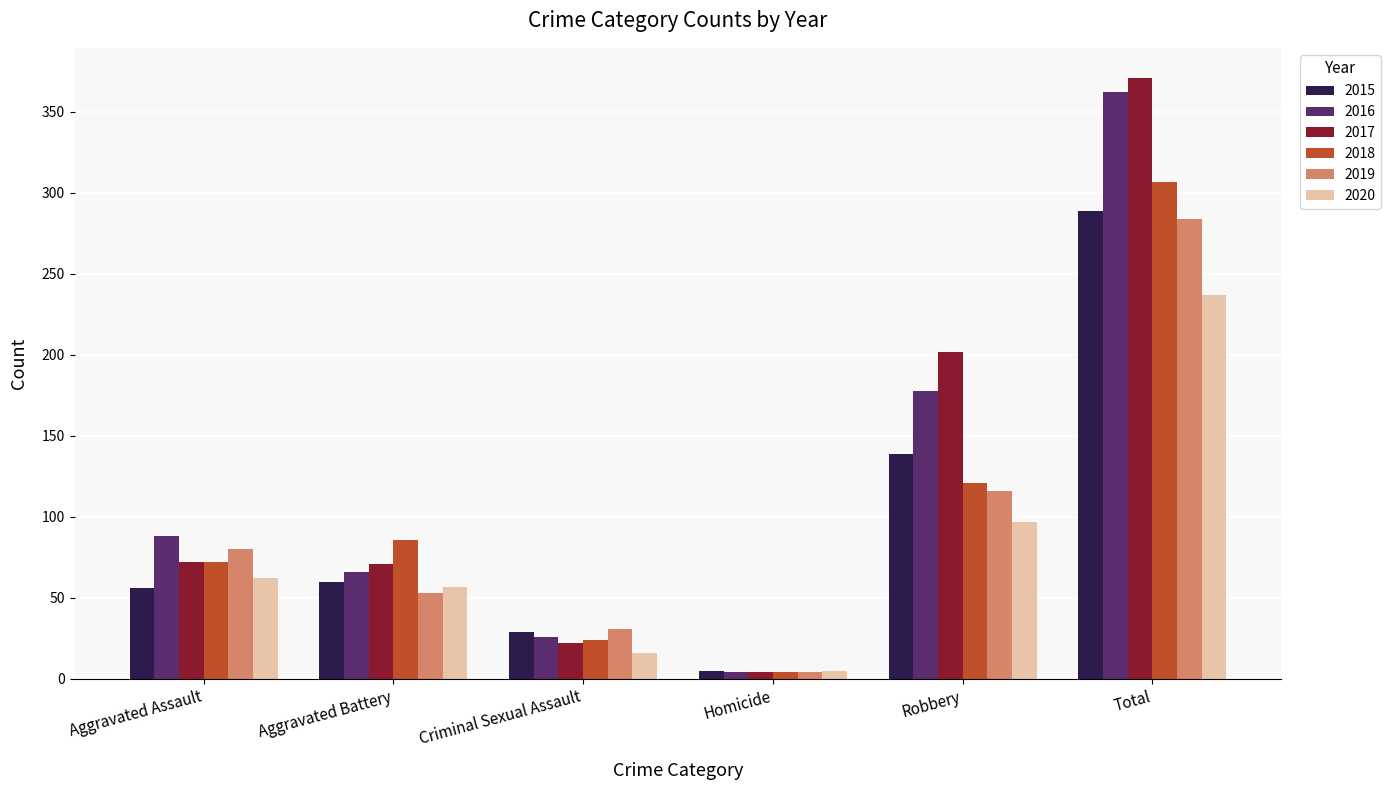

Between Aggravated Assault and Homicide, which series saw the biggest shift?

2016